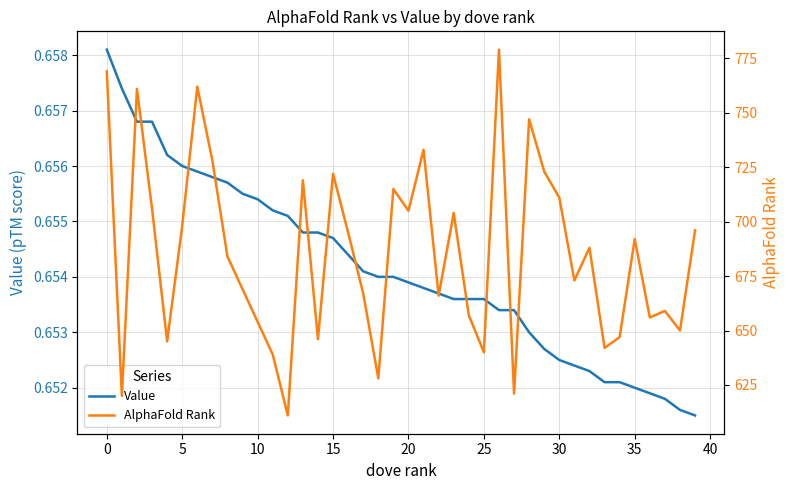

Is it true that AlphaFold Rank equals 1209.1 at 10?

False